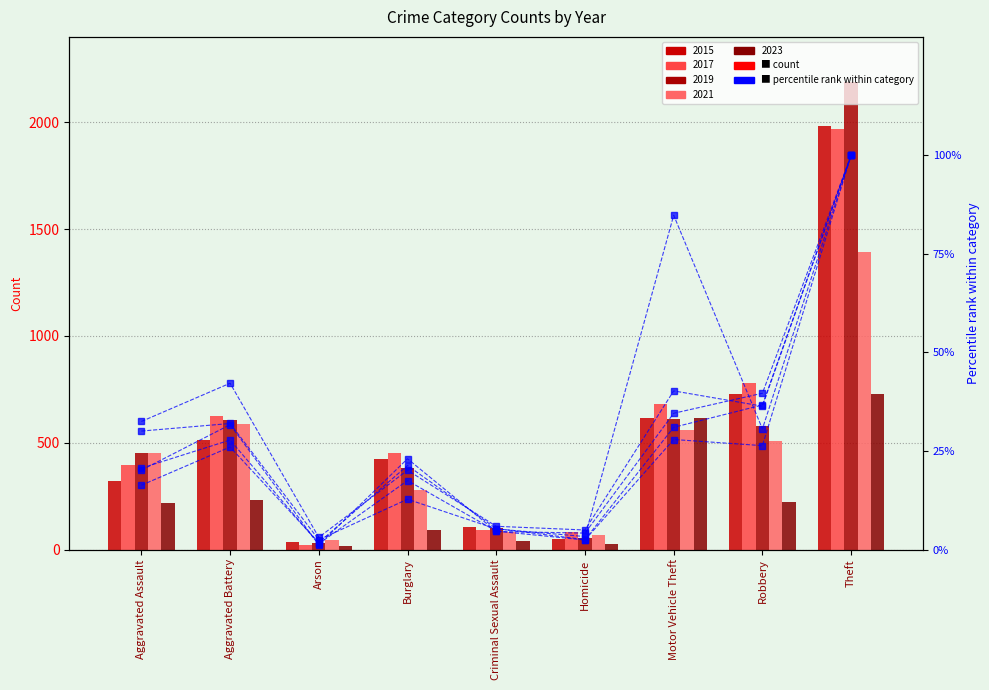

What is the label of the 1st bar from the left?

Aggravated Assault